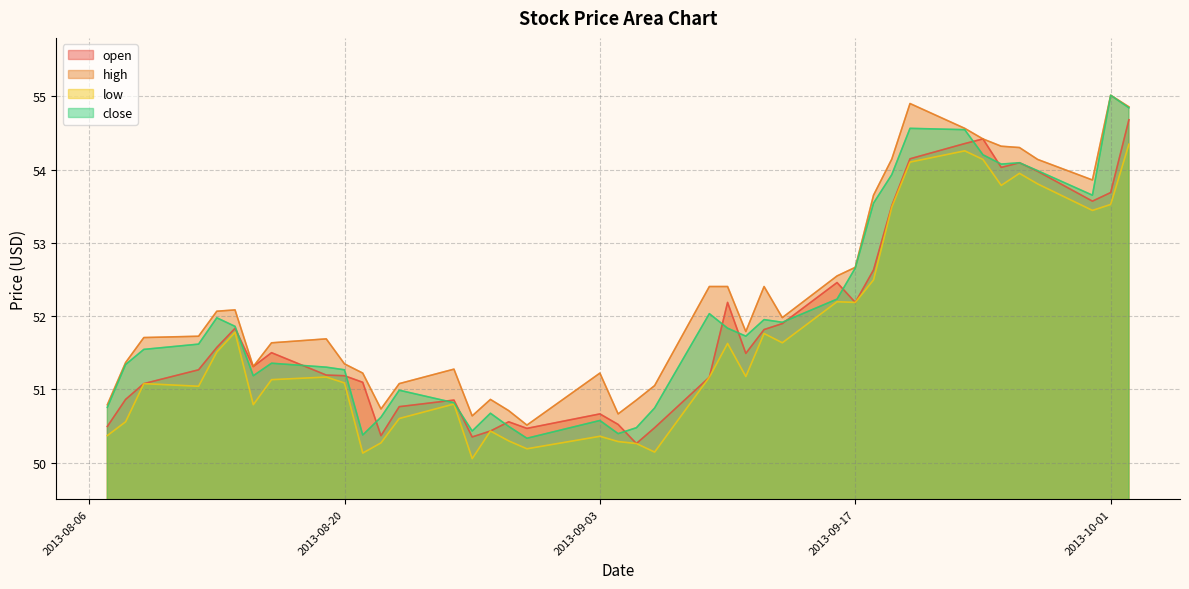

At 2013-08-09, list the series in order from smallest to largest.

open, low, close, high